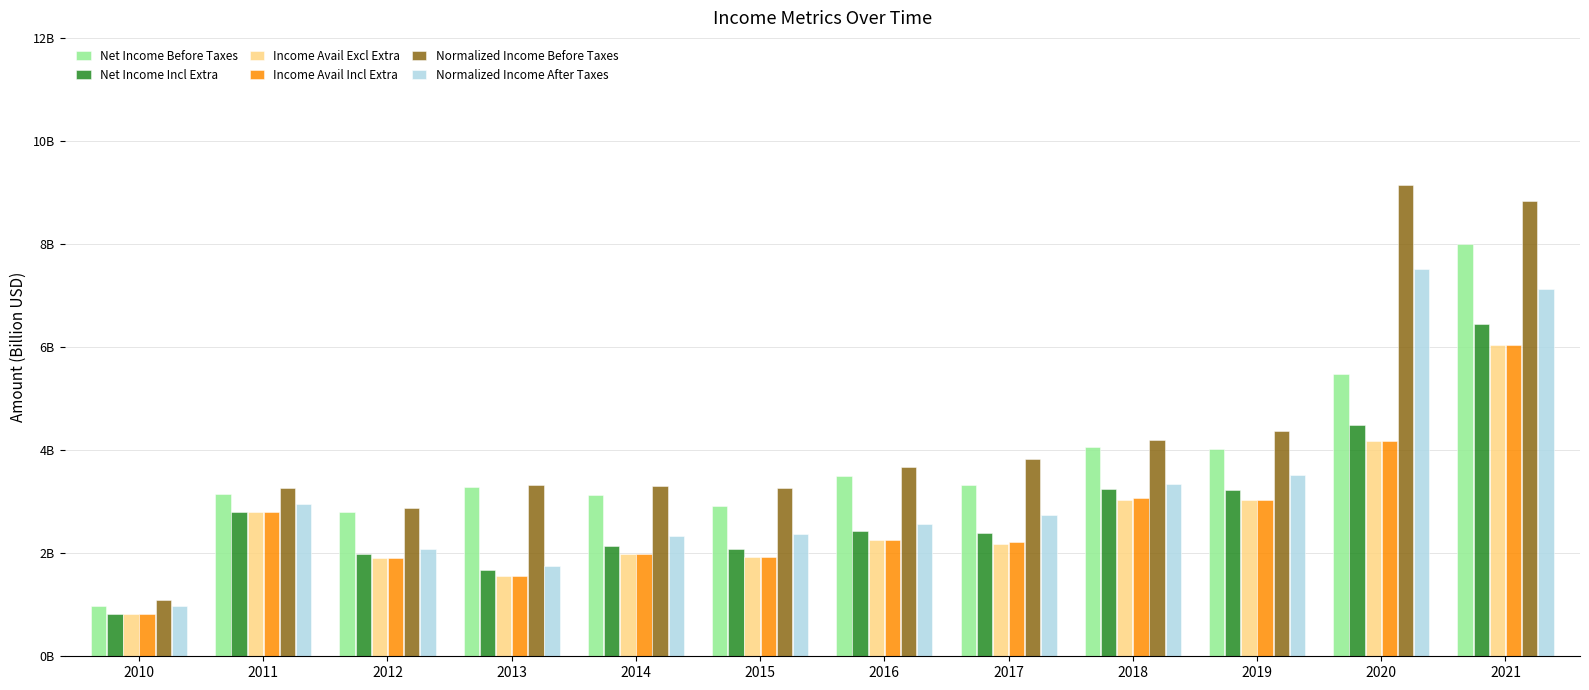

Read the Normalized Income Before Taxes value at 2014.

3.3